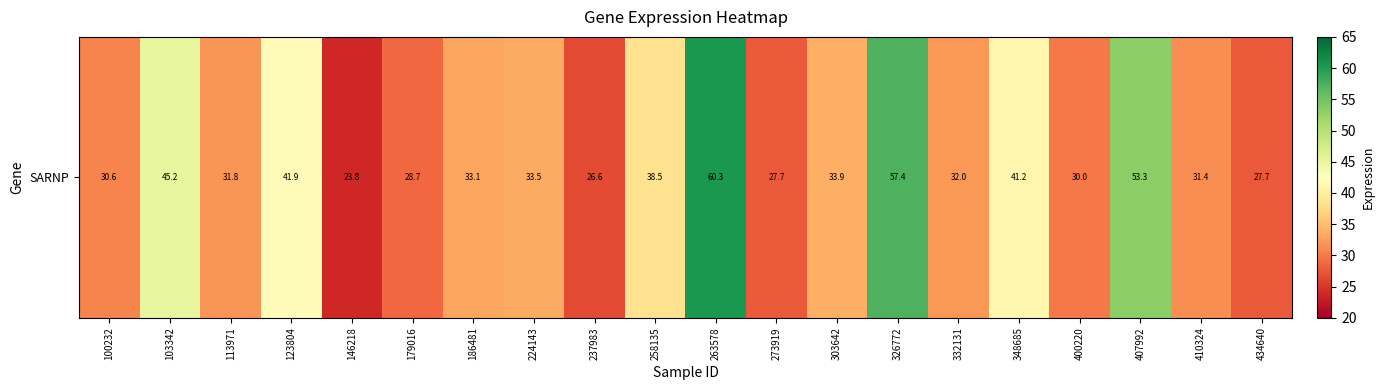

What is the change in value from 179016 to 326772?

+28.7